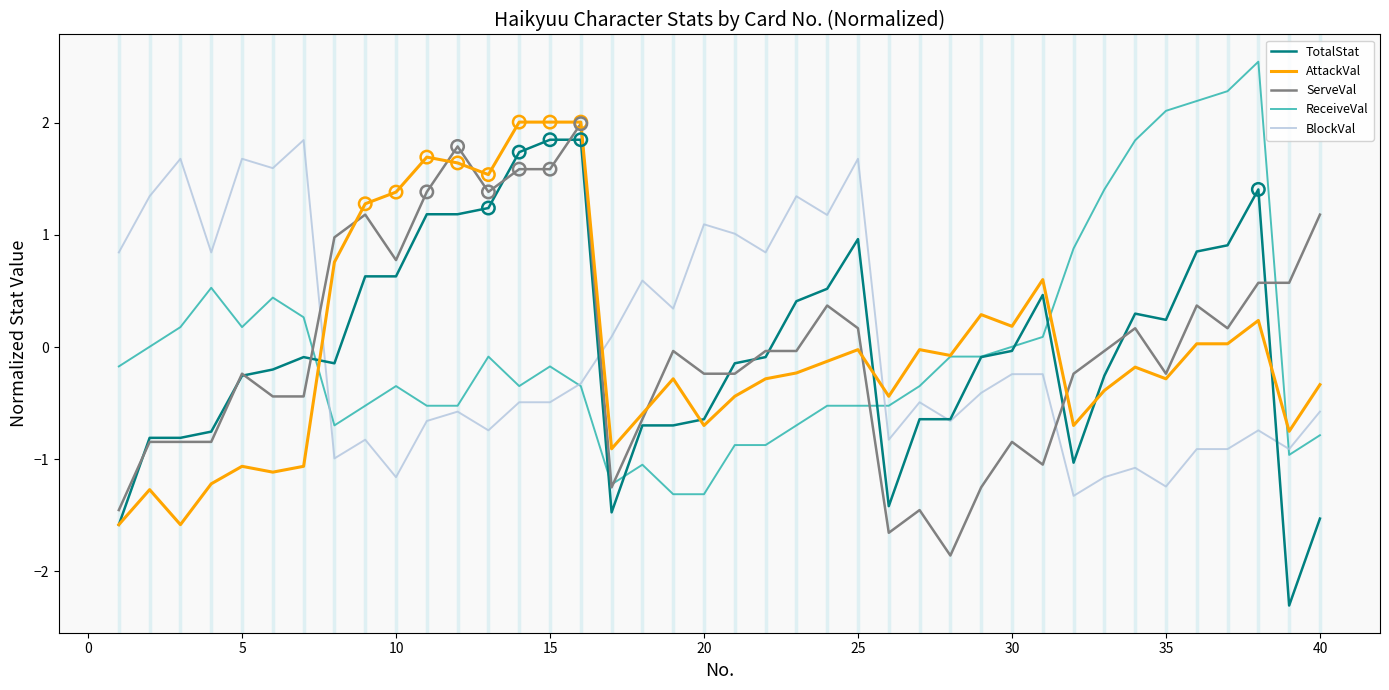

What are all the series names shown in the legend?

TotalStat, AttackVal, ServeVal, ReceiveVal, BlockVal